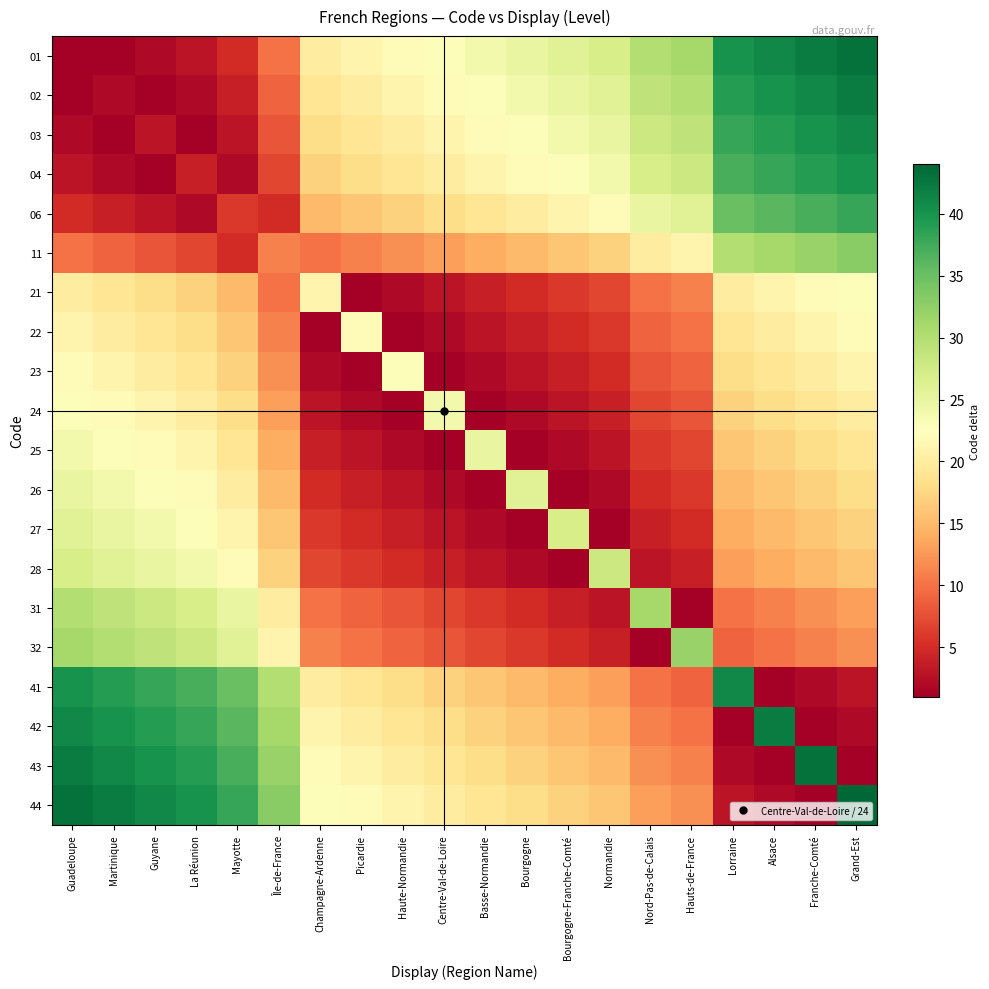

Which series has the largest total across all categories?

44